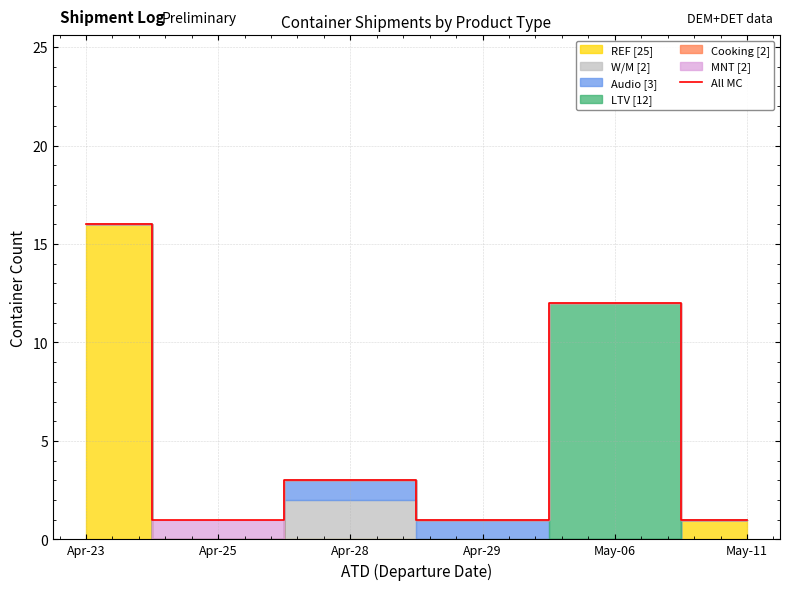

True or false: the data has more than 2 interior local peaks.

False